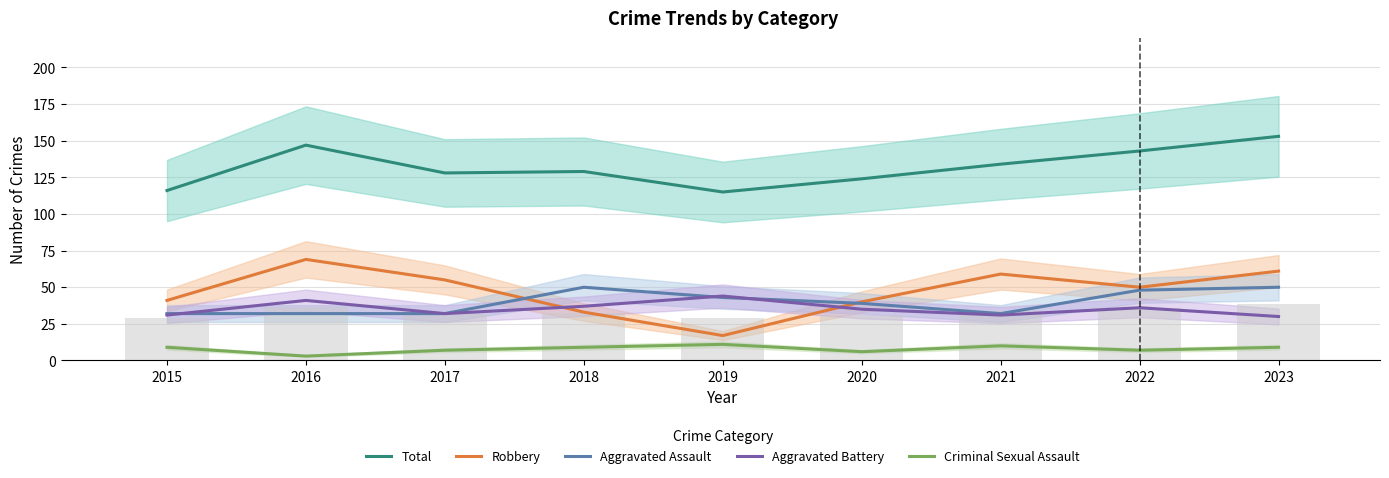

What is the approximate value of Criminal Sexual Assault at 2021?

10